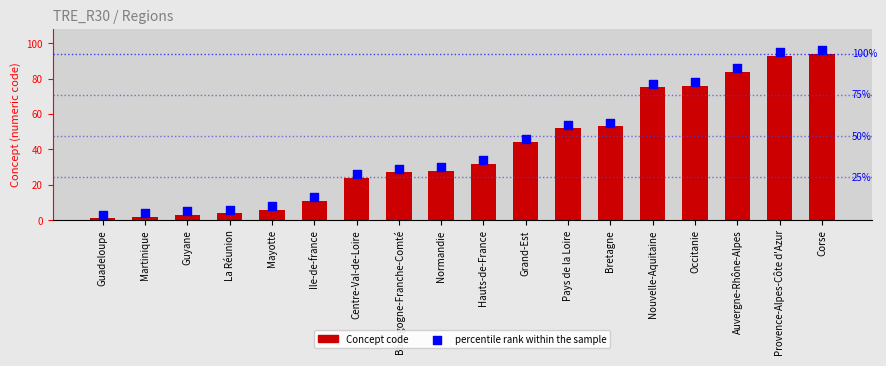

Which series reaches the minimum Y coordinate?

Concept